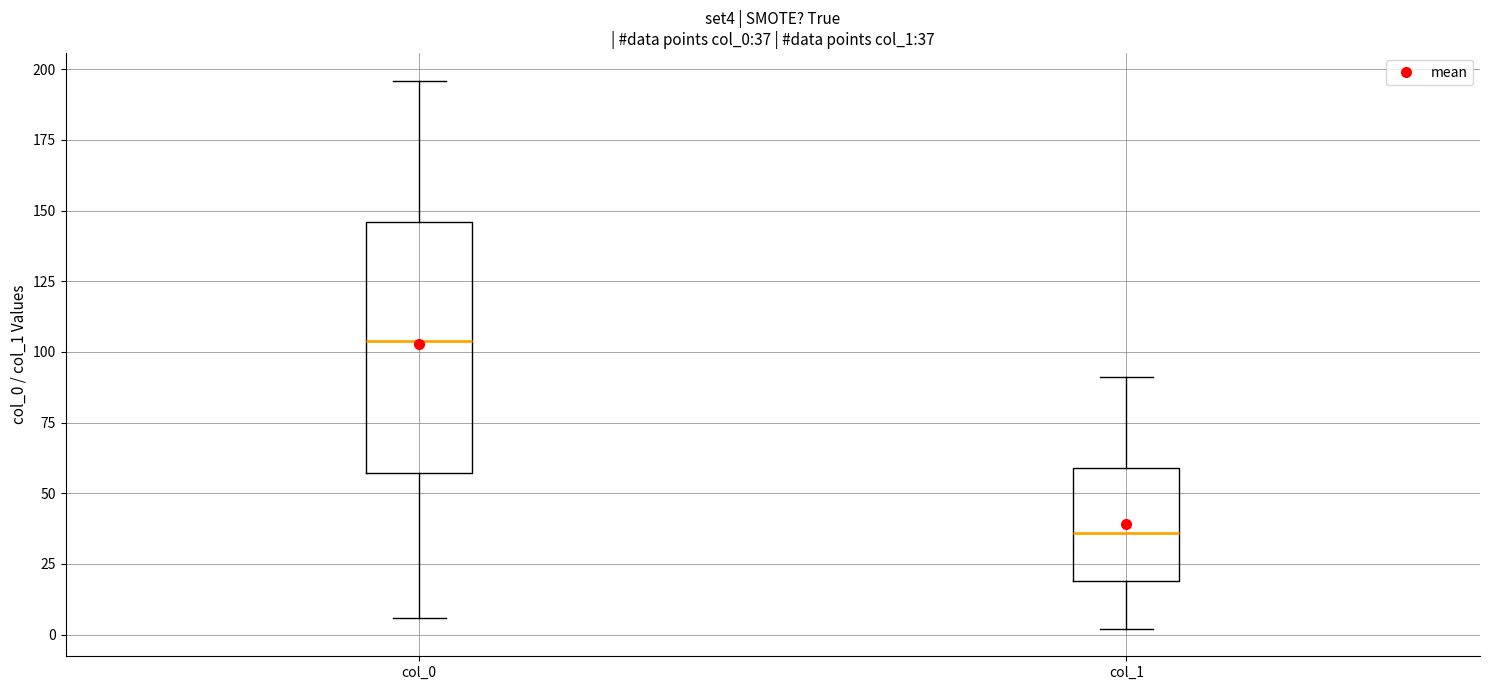

Which box is the tallest, from its lower edge to its upper edge?

col_0